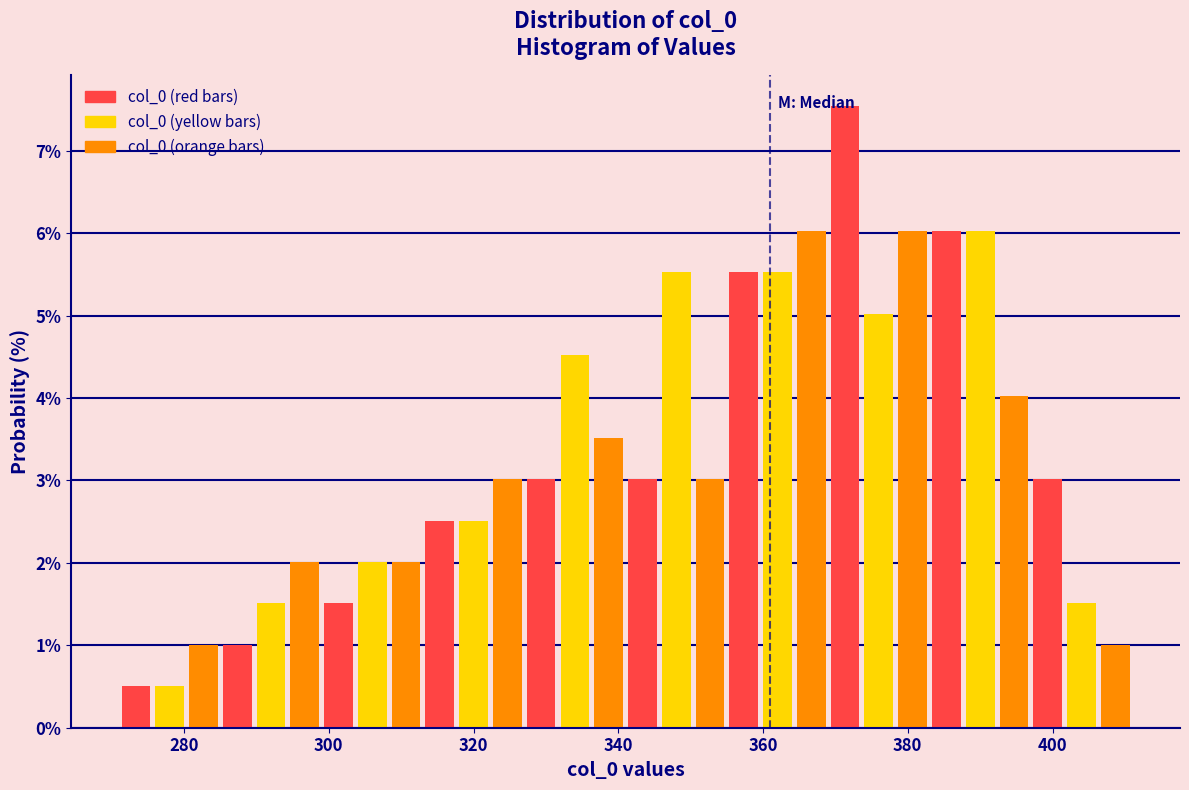

Read against the x-axis, roughly where is the centre of the tallest bar?

372